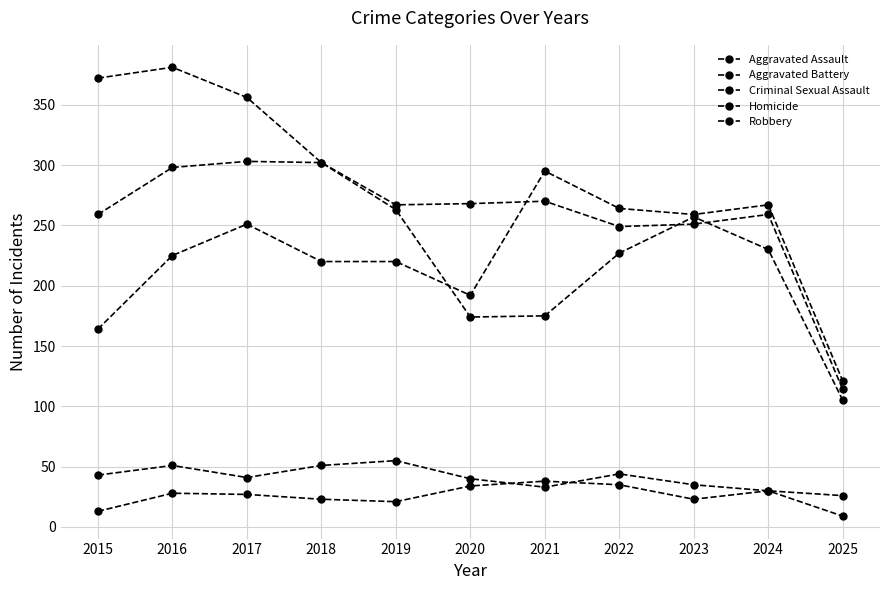

Does the chart have visible grid lines?

Yes